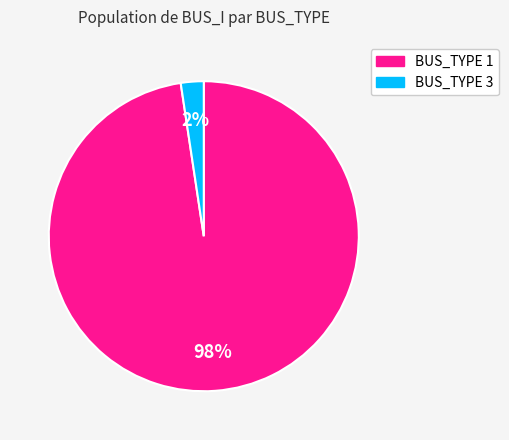

Rank the categories by value from highest to lowest.

BUS_TYPE 1, BUS_TYPE 3